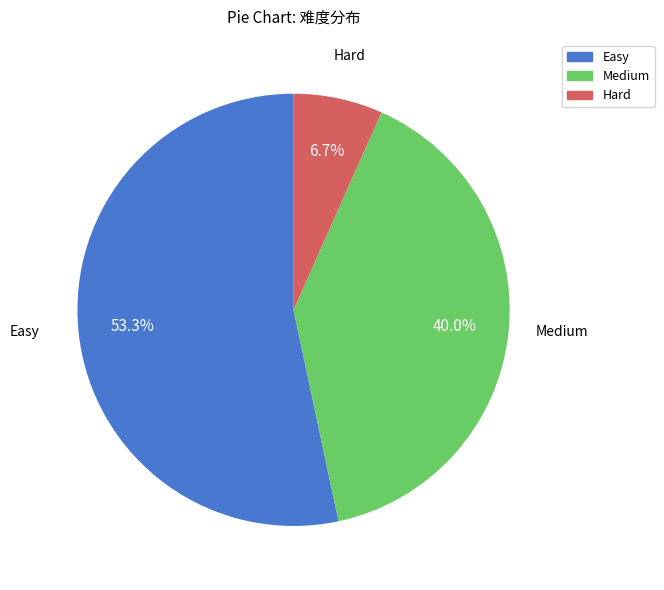

Which category has the biggest portion of the pie?

Easy